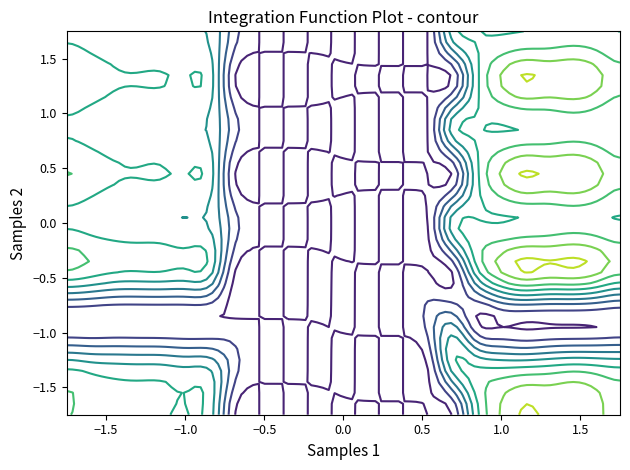

Count the number of categories in the chart.

24